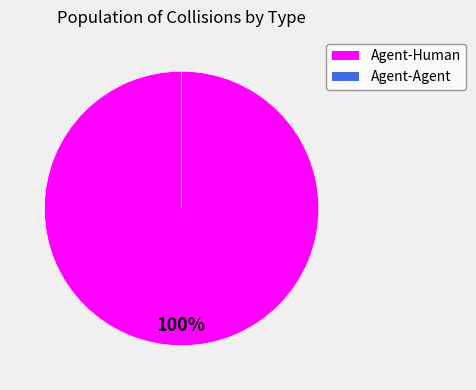

What is the change in value from Agent-Human to Agent-Agent?

-2.2